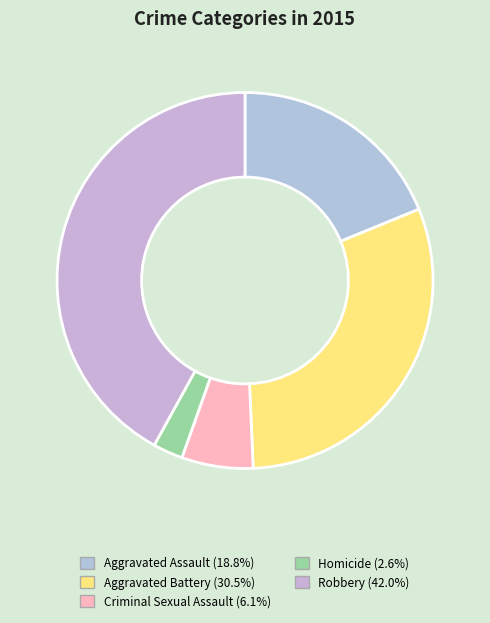

Rank the categories by value from lowest to highest.

Homicide, Criminal Sexual Assault, Aggravated Assault, Aggravated Battery, Robbery